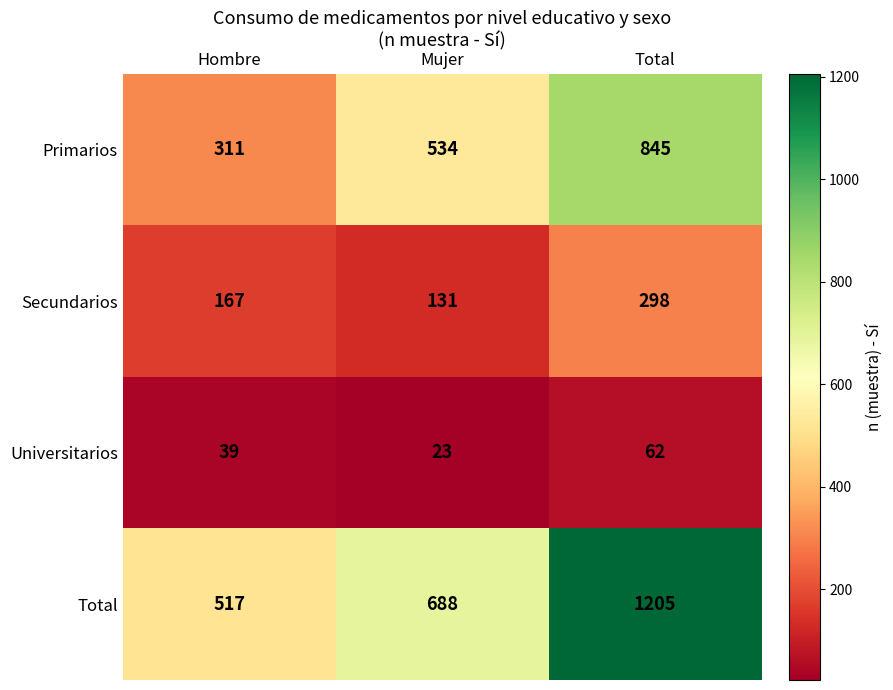

The Primarios series shows 534 at Mujer. True or false?

True